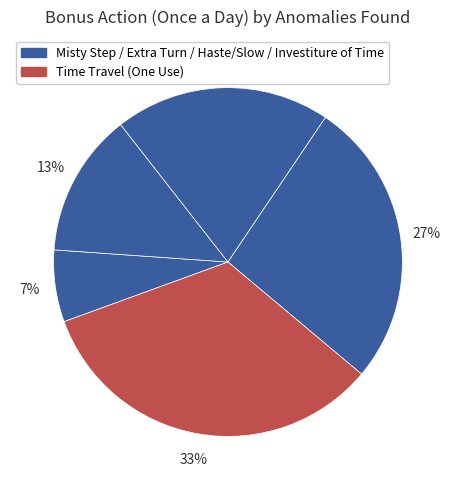

Count the number of slices in the pie.

5